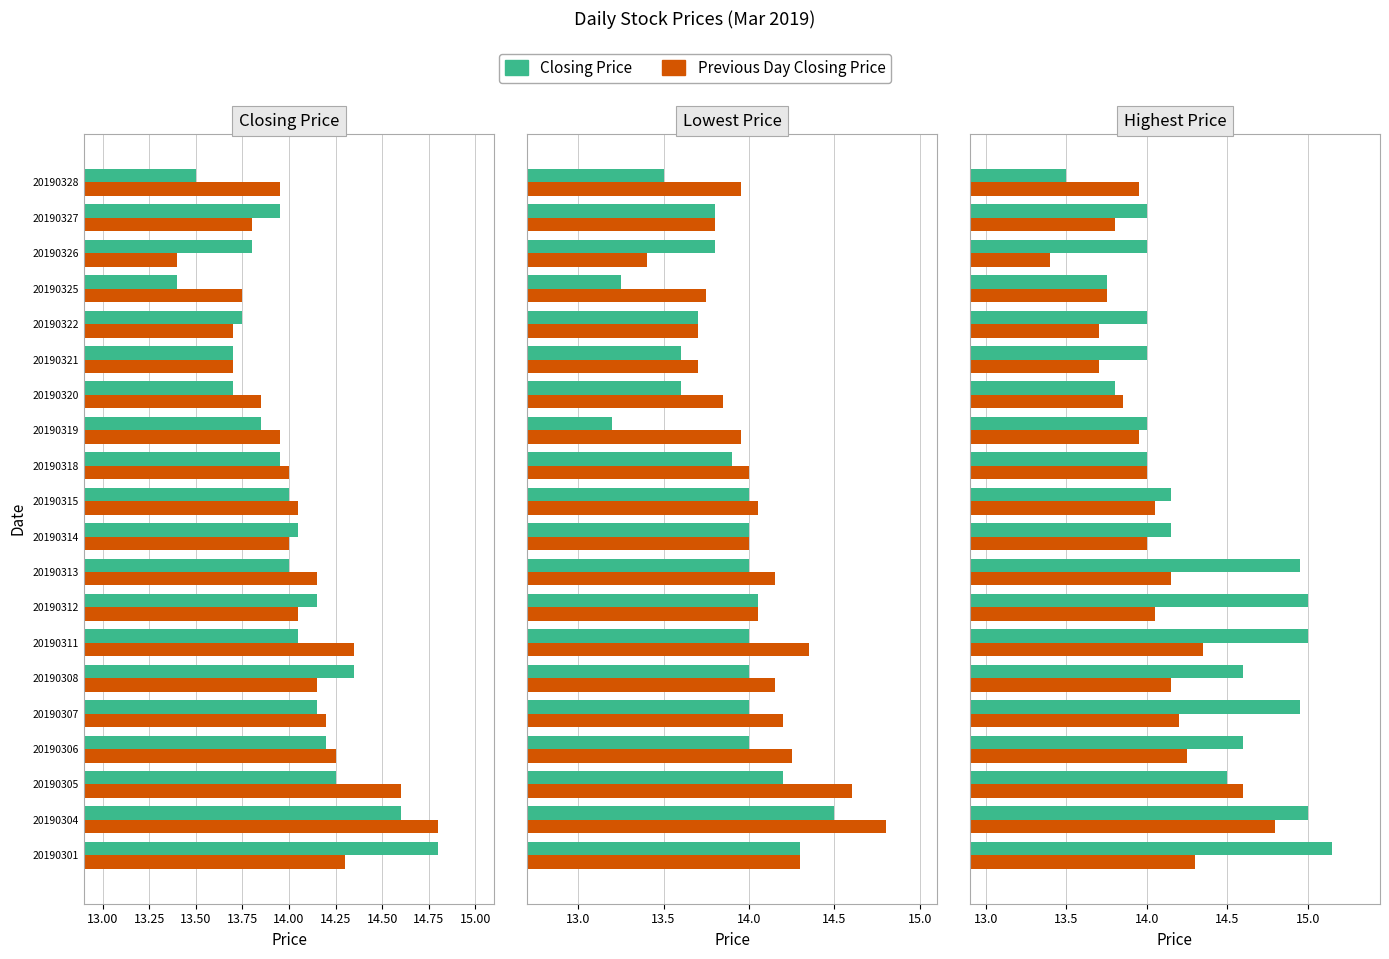

True or false: Closing Price has a value of 14.0 at 20190319.

True